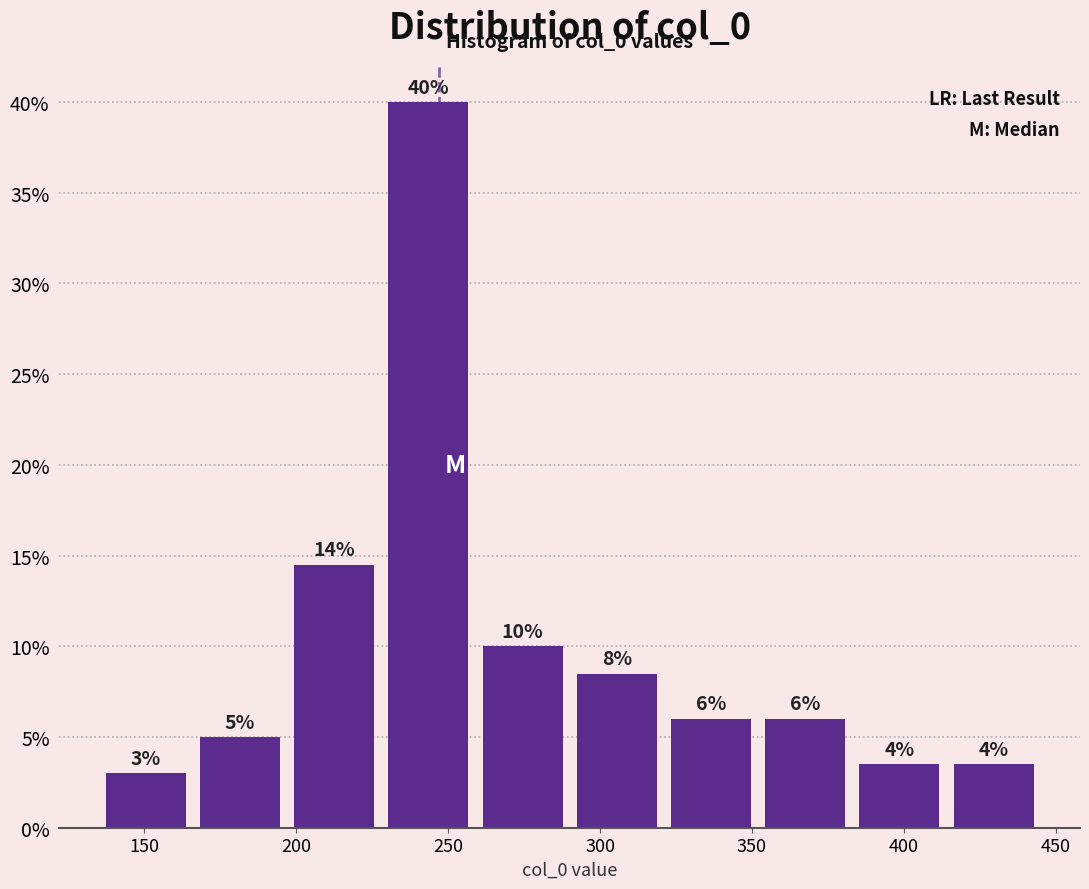

Which range on the x-axis has the tallest bar?

228 to 259